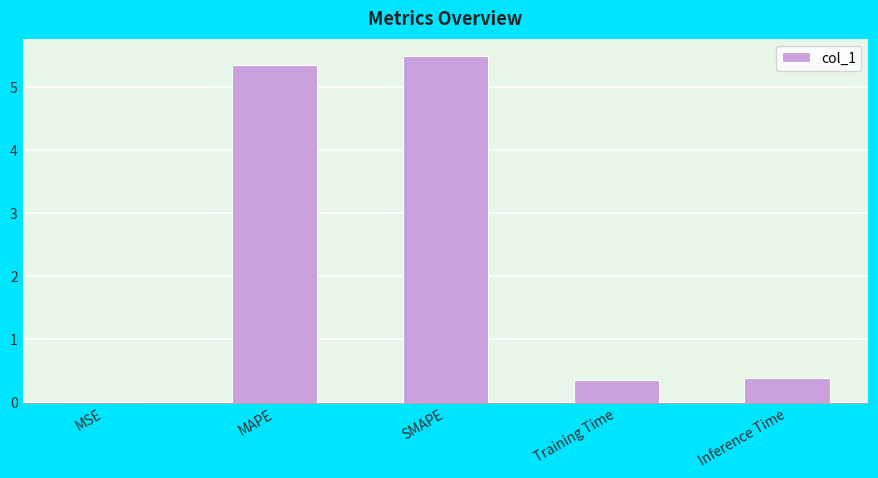

Is it true that the value at Inference Time is 0.4?

True